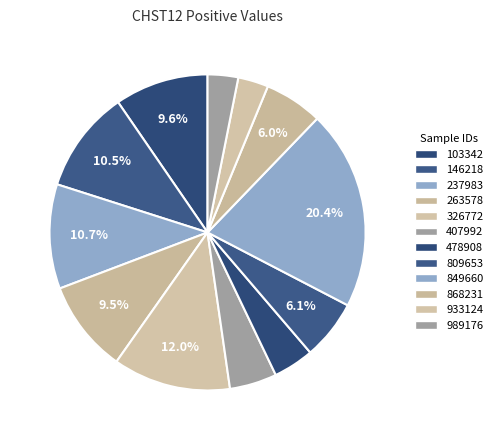

How many segments does this pie chart have?

12